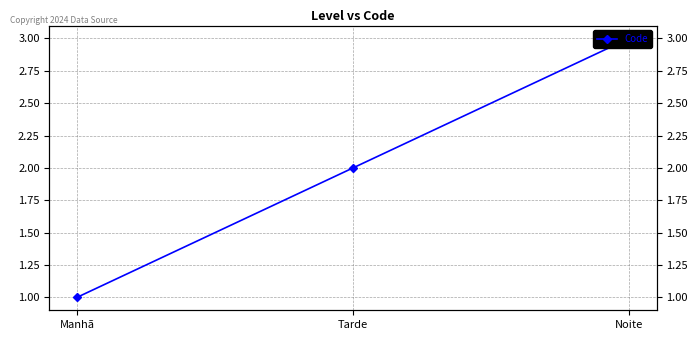

Reading left to right, extract all data points from this chart.

Manhã=1	Tarde=2	Noite=3